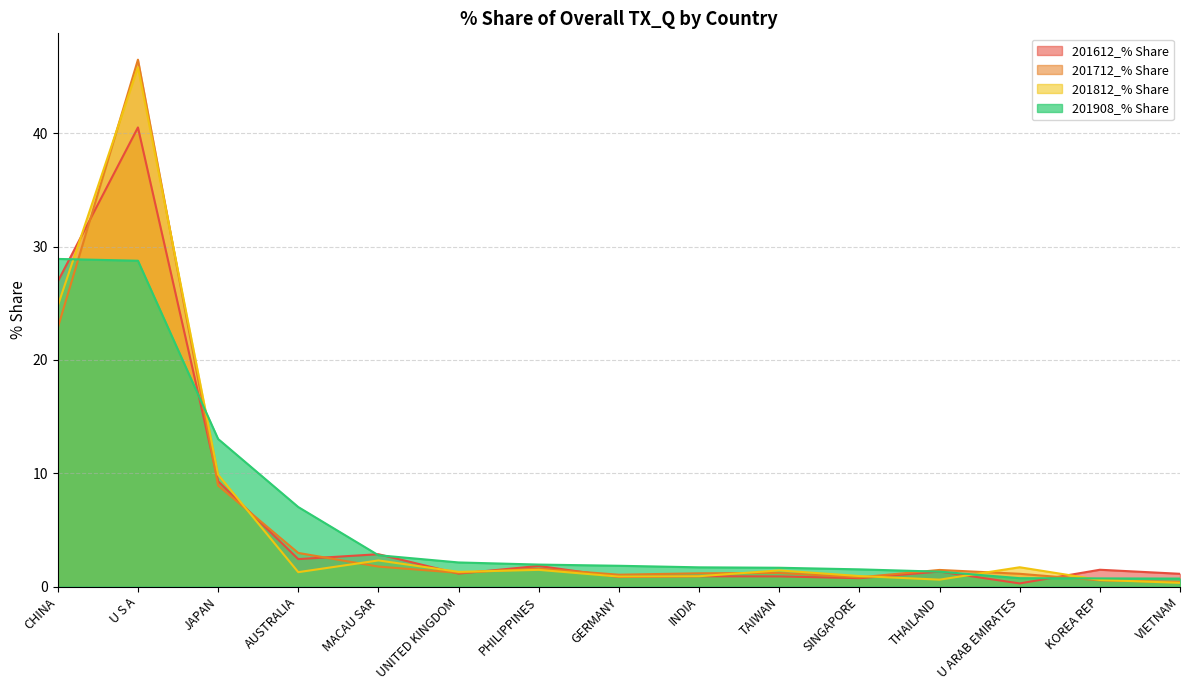

What is the difference between the 201908_% Share values at MACAU SAR and TAIWAN?

1.1